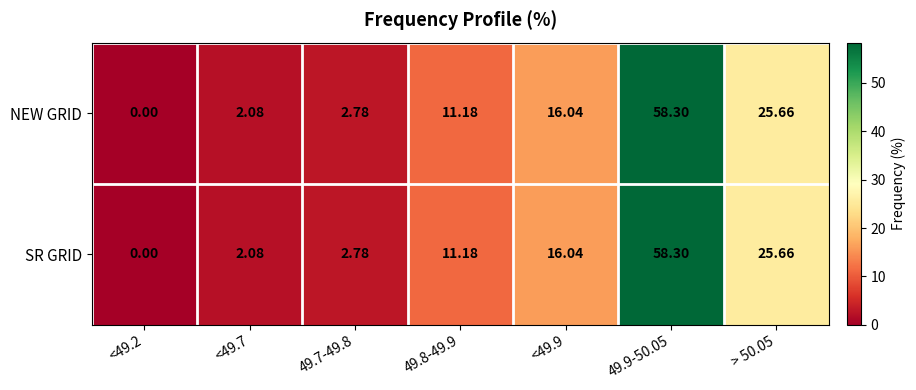

How many data points does each series have?

7